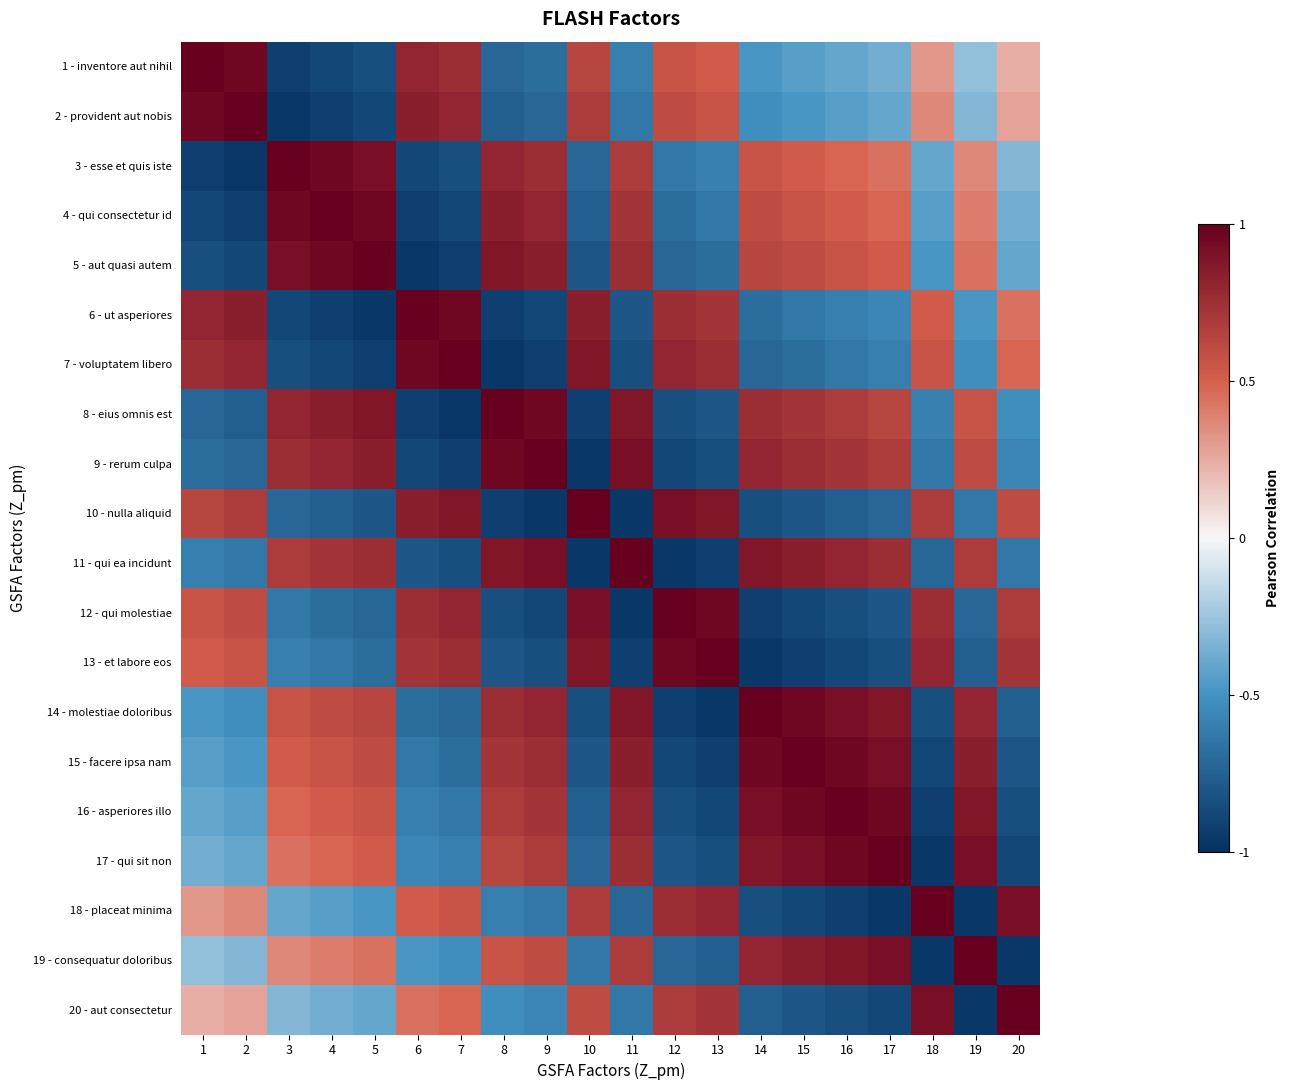

Reading left to right, extract all data points from this chart.

1 - inventore aut nihil: 1=1.0	2=1.0	3=-0.9	4=-0.9	5=-0.8	6=0.8	7=0.8	8=-0.7	9=-0.7	10=0.6	11=-0.6	12=0.6	13=0.5	14=-0.5	15=-0.4	16=-0.4	17=-0.4	18=0.3	19=-0.3	20=0.2
2 - provident aut nobis: 1=1.0	2=1.0	3=-1.0	4=-0.9	5=-0.9	6=0.8	7=0.8	8=-0.8	9=-0.7	10=0.7	11=-0.6	12=0.6	13=0.6	14=-0.5	15=-0.5	16=-0.4	17=-0.4	18=0.4	19=-0.3	20=0.3
3 - esse et quis iste: 1=-0.9	2=-1.0	3=1.0	4=1.0	5=0.9	6=-0.9	7=-0.8	8=0.8	9=0.8	10=-0.7	11=0.7	12=-0.6	13=-0.6	14=0.6	15=0.5	16=0.5	17=0.4	18=-0.4	19=0.4	20=-0.3
4 - qui consectetur id: 1=-0.9	2=-0.9	3=1.0	4=1.0	5=1.0	6=-0.9	7=-0.9	8=0.8	9=0.8	10=-0.8	11=0.7	12=-0.7	13=-0.6	14=0.6	15=0.6	16=0.5	17=0.5	18=-0.4	19=0.4	20=-0.4
5 - aut quasi autem: 1=-0.8	2=-0.9	3=0.9	4=1.0	5=1.0	6=-1.0	7=-0.9	8=0.9	9=0.8	10=-0.8	11=0.8	12=-0.7	13=-0.7	14=0.6	15=0.6	16=0.6	17=0.5	18=-0.5	19=0.4	20=-0.4
6 - ut asperiores: 1=0.8	2=0.8	3=-0.9	4=-0.9	5=-1.0	6=1.0	7=1.0	8=-0.9	9=-0.9	10=0.8	11=-0.8	12=0.8	13=0.7	14=-0.7	15=-0.6	16=-0.6	17=-0.6	18=0.5	19=-0.5	20=0.4
7 - voluptatem libero: 1=0.8	2=0.8	3=-0.8	4=-0.9	5=-0.9	6=1.0	7=1.0	8=-1.0	9=-0.9	10=0.9	11=-0.8	12=0.8	13=0.8	14=-0.7	15=-0.7	16=-0.6	17=-0.6	18=0.6	19=-0.5	20=0.5
8 - eius omnis est: 1=-0.7	2=-0.8	3=0.8	4=0.8	5=0.9	6=-0.9	7=-1.0	8=1.0	9=1.0	10=-0.9	11=0.9	12=-0.8	13=-0.8	14=0.8	15=0.7	16=0.7	17=0.6	18=-0.6	19=0.6	20=-0.5
9 - rerum culpa: 1=-0.7	2=-0.7	3=0.8	4=0.8	5=0.8	6=-0.9	7=-0.9	8=1.0	9=1.0	10=-1.0	11=0.9	12=-0.9	13=-0.8	14=0.8	15=0.8	16=0.7	17=0.7	18=-0.6	19=0.6	20=-0.6
10 - nulla aliquid: 1=0.6	2=0.7	3=-0.7	4=-0.8	5=-0.8	6=0.8	7=0.9	8=-0.9	9=-1.0	10=1.0	11=-1.0	12=0.9	13=0.9	14=-0.8	15=-0.8	16=-0.8	17=-0.7	18=0.7	19=-0.6	20=0.6
11 - qui ea incidunt: 1=-0.6	2=-0.6	3=0.7	4=0.7	5=0.8	6=-0.8	7=-0.8	8=0.9	9=0.9	10=-1.0	11=1.0	12=-1.0	13=-0.9	14=0.9	15=0.8	16=0.8	17=0.8	18=-0.7	19=0.7	20=-0.6
12 - qui molestiae: 1=0.6	2=0.6	3=-0.6	4=-0.7	5=-0.7	6=0.8	7=0.8	8=-0.8	9=-0.9	10=0.9	11=-1.0	12=1.0	13=1.0	14=-0.9	15=-0.9	16=-0.8	17=-0.8	18=0.8	19=-0.7	20=0.7
13 - et labore eos: 1=0.5	2=0.6	3=-0.6	4=-0.6	5=-0.7	6=0.7	7=0.8	8=-0.8	9=-0.8	10=0.9	11=-0.9	12=1.0	13=1.0	14=-1.0	15=-0.9	16=-0.9	17=-0.8	18=0.8	19=-0.8	20=0.7
14 - molestiae doloribus: 1=-0.5	2=-0.5	3=0.6	4=0.6	5=0.6	6=-0.7	7=-0.7	8=0.8	9=0.8	10=-0.8	11=0.9	12=-0.9	13=-1.0	14=1.0	15=1.0	16=0.9	17=0.9	18=-0.8	19=0.8	20=-0.8
15 - facere ipsa nam: 1=-0.4	2=-0.5	3=0.5	4=0.6	5=0.6	6=-0.6	7=-0.7	8=0.7	9=0.8	10=-0.8	11=0.8	12=-0.9	13=-0.9	14=1.0	15=1.0	16=1.0	17=0.9	18=-0.9	19=0.8	20=-0.8
16 - asperiores illo: 1=-0.4	2=-0.4	3=0.5	4=0.5	5=0.6	6=-0.6	7=-0.6	8=0.7	9=0.7	10=-0.8	11=0.8	12=-0.8	13=-0.9	14=0.9	15=1.0	16=1.0	17=1.0	18=-0.9	19=0.9	20=-0.8
17 - qui sit non: 1=-0.4	2=-0.4	3=0.4	4=0.5	5=0.5	6=-0.6	7=-0.6	8=0.6	9=0.7	10=-0.7	11=0.8	12=-0.8	13=-0.8	14=0.9	15=0.9	16=1.0	17=1.0	18=-1.0	19=0.9	20=-0.9
18 - placeat minima: 1=0.3	2=0.4	3=-0.4	4=-0.4	5=-0.5	6=0.5	7=0.6	8=-0.6	9=-0.6	10=0.7	11=-0.7	12=0.8	13=0.8	14=-0.8	15=-0.9	16=-0.9	17=-1.0	18=1.0	19=-1.0	20=0.9
19 - consequatur doloribus: 1=-0.3	2=-0.3	3=0.4	4=0.4	5=0.4	6=-0.5	7=-0.5	8=0.6	9=0.6	10=-0.6	11=0.7	12=-0.7	13=-0.8	14=0.8	15=0.8	16=0.9	17=0.9	18=-1.0	19=1.0	20=-1.0
20 - aut consectetur: 1=0.2	2=0.3	3=-0.3	4=-0.4	5=-0.4	6=0.4	7=0.5	8=-0.5	9=-0.6	10=0.6	11=-0.6	12=0.7	13=0.7	14=-0.8	15=-0.8	16=-0.8	17=-0.9	18=0.9	19=-1.0	20=1.0